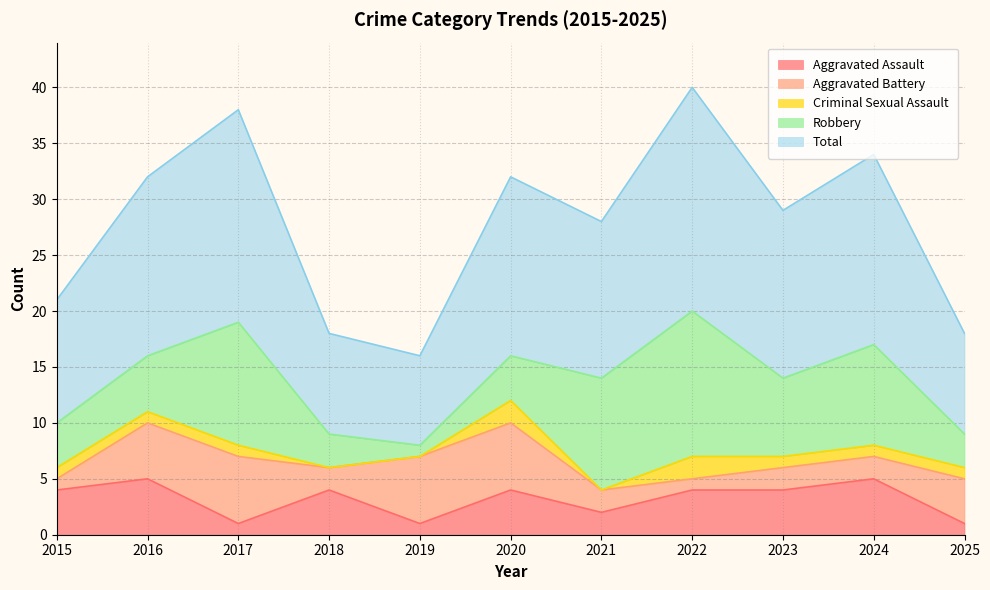

Reading left to right, extract all data points from this chart.

Aggravated Assault: 2015=4	2016=5	2017=1	2018=4	2019=1	2020=4	2021=2	2022=4	2023=4	2024=5	2025=1
Aggravated Battery: 2015=1	2016=5	2017=6	2018=2	2019=6	2020=6	2021=2	2022=1	2023=2	2024=2	2025=4
Criminal Sexual Assault: 2015=1	2016=1	2017=1	2018=0	2019=0	2020=2	2021=0	2022=2	2023=1	2024=1	2025=1
Robbery: 2015=4	2016=5	2017=11	2018=3	2019=1	2020=4	2021=10	2022=13	2023=7	2024=9	2025=3
Total: 2015=11	2016=16	2017=19	2018=9	2019=8	2020=16	2021=14	2022=20	2023=15	2024=17	2025=9